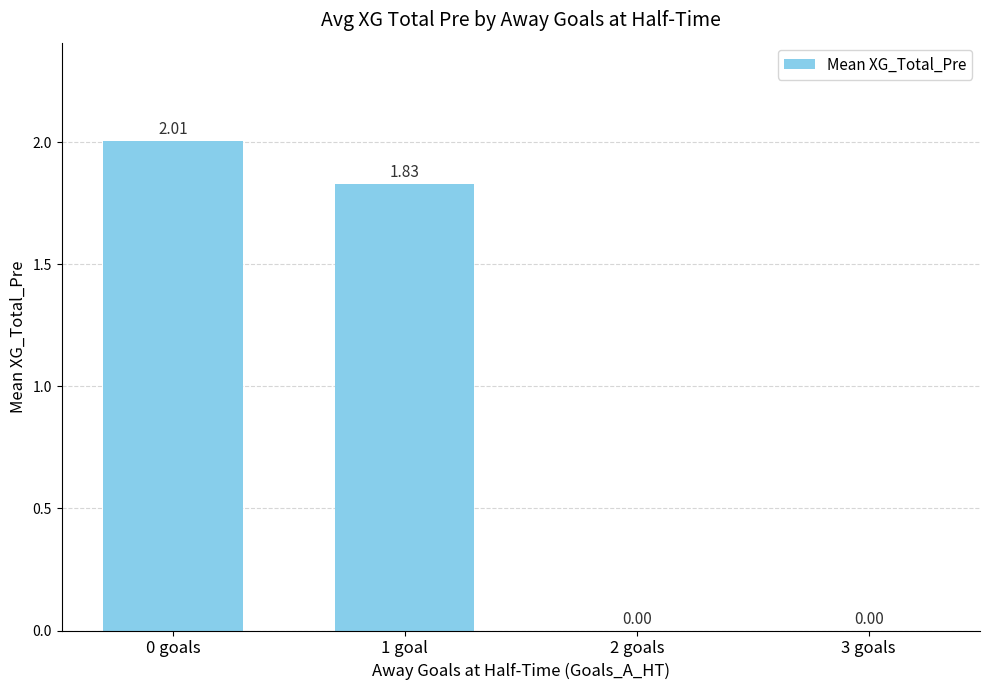

What is the sum of all values?

3.8